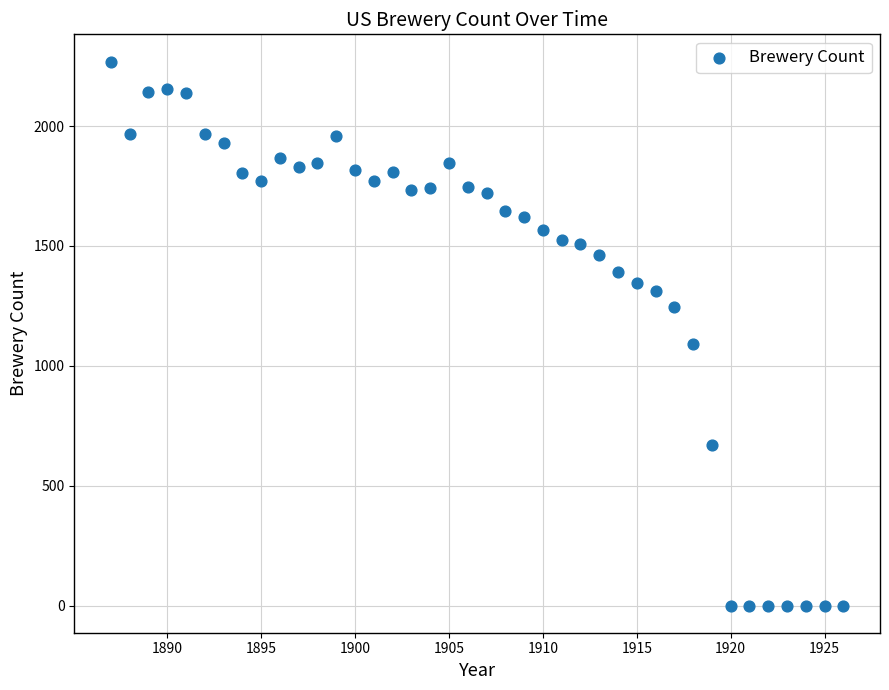

What is the range of X values (max minus min)?

39